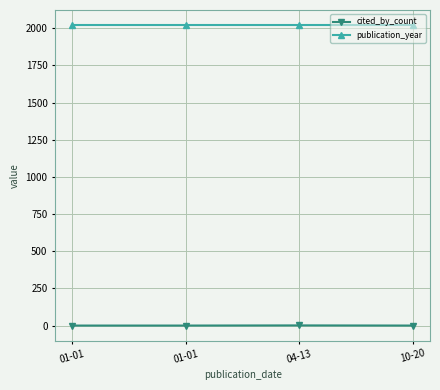

Which series has the largest total across all categories?

publication_year